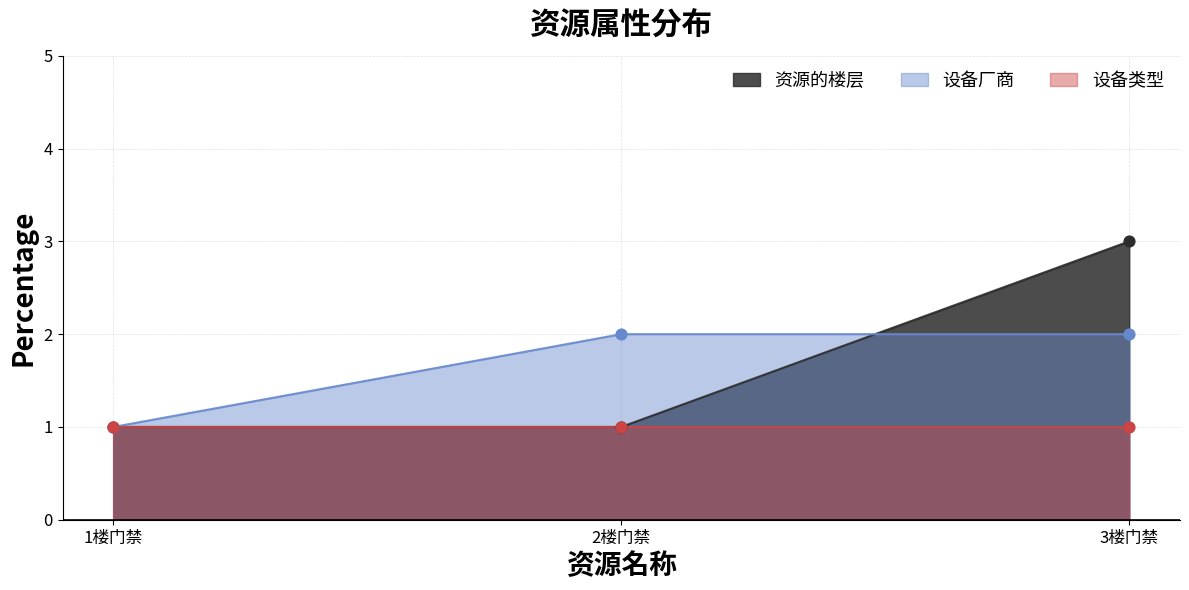

What is the total value across all series at 1楼门禁?

2